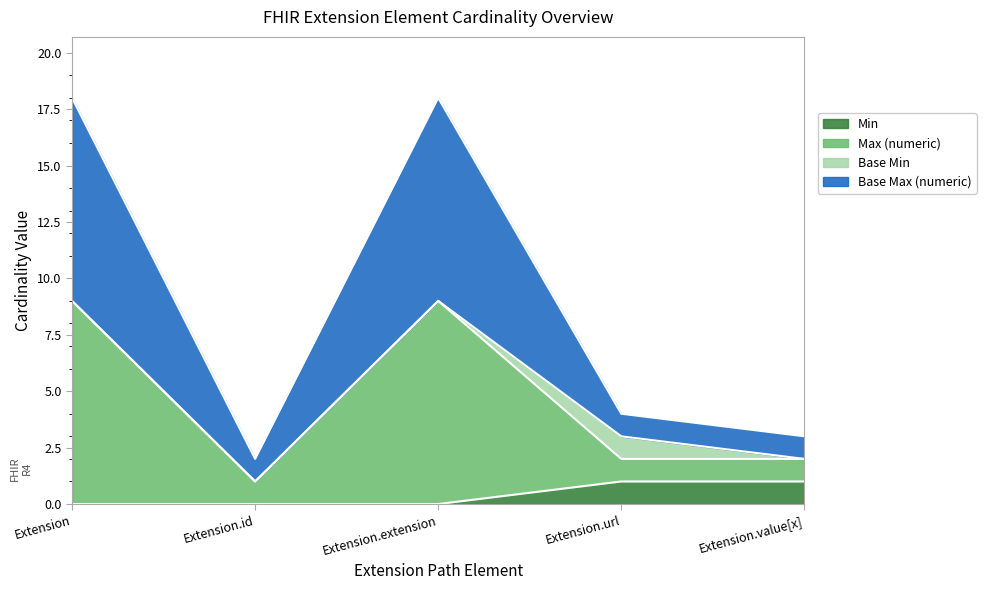

How many positive values does the Min series have?

2